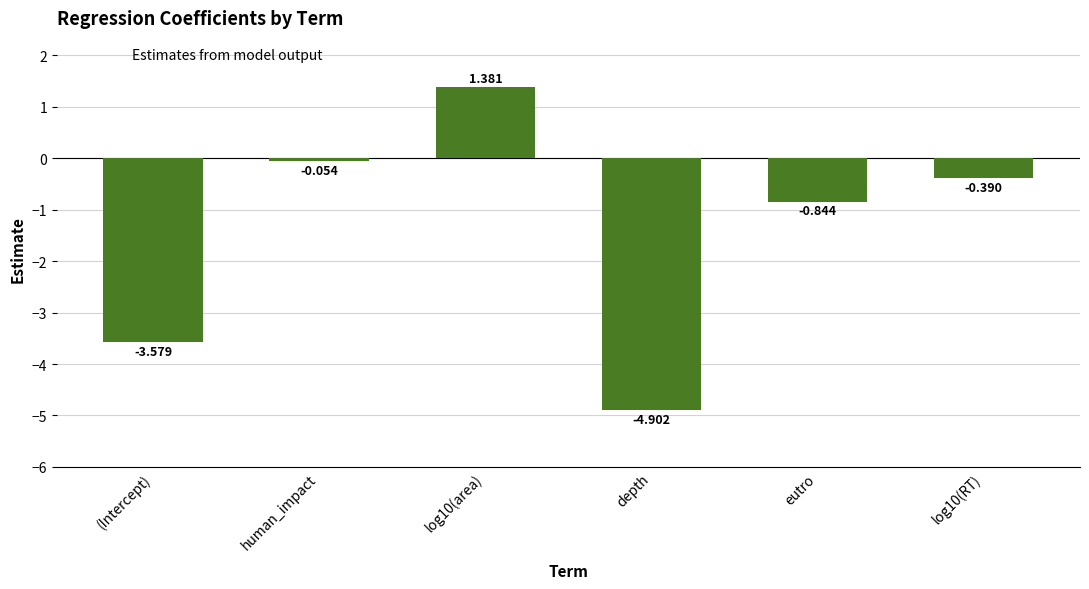

Count the number of categories in the chart.

6